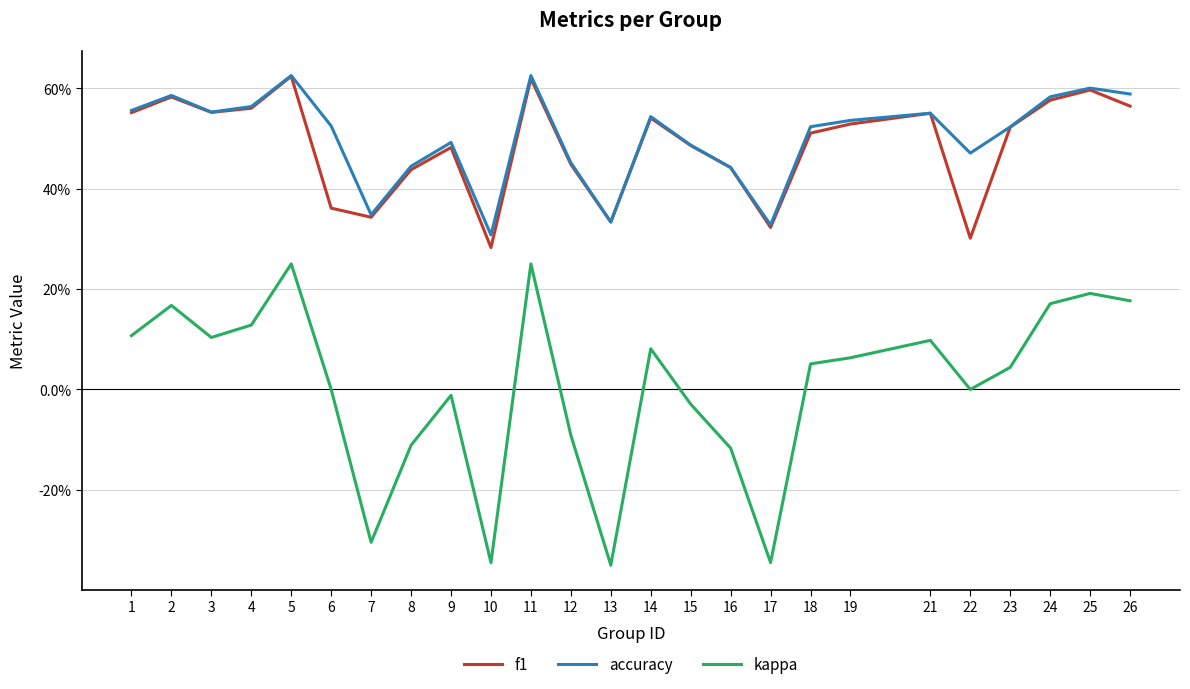

True or false: f1 and accuracy intersect in this chart.

False